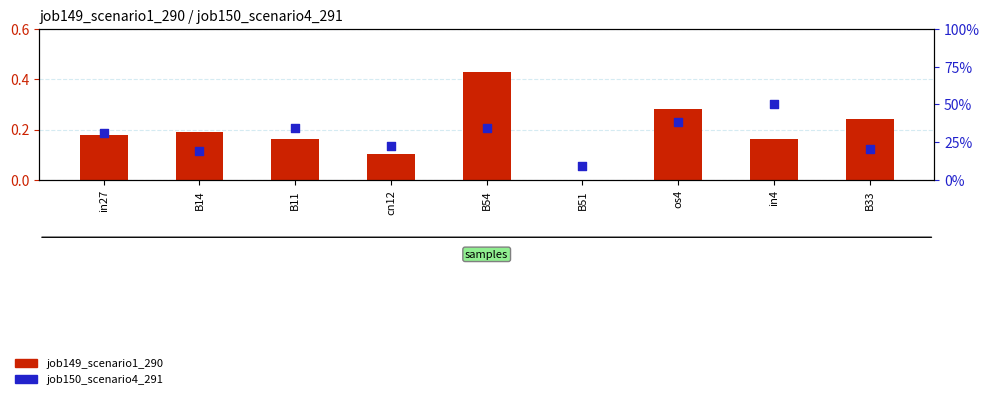

At how many categories does at least one series exceed 0?

9